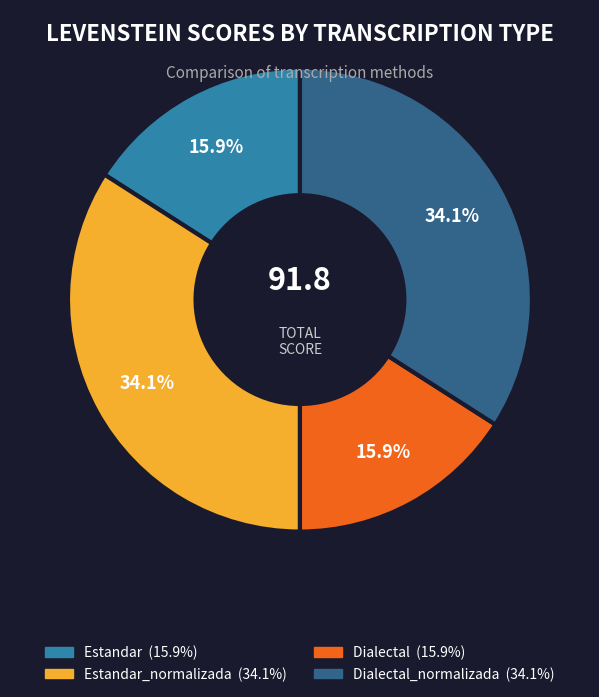

Does any single category account for the majority?

No